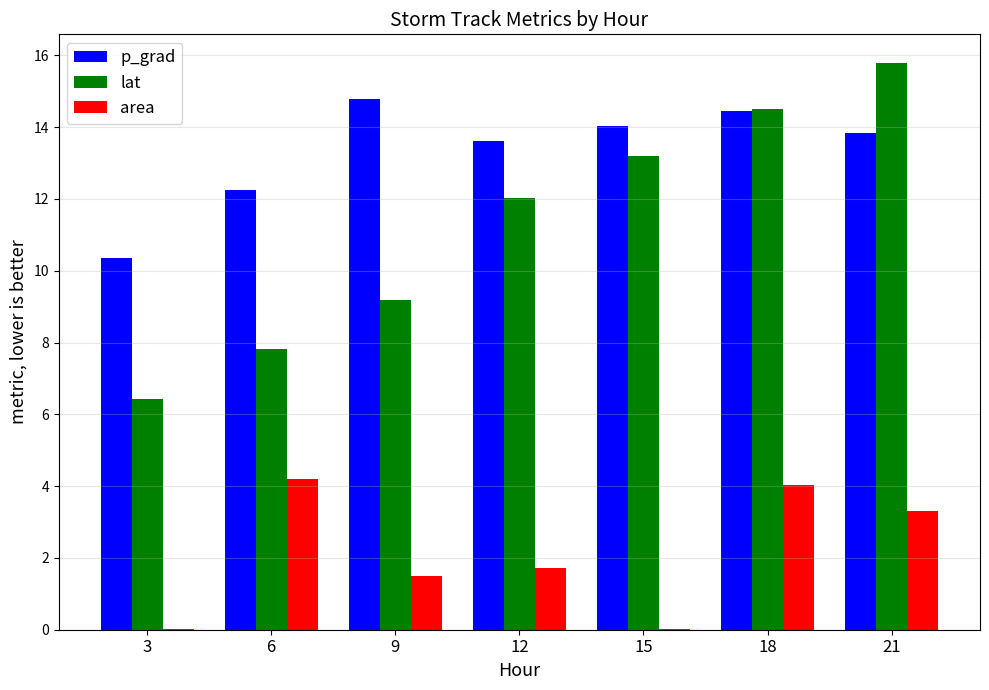

What is the sum of the lat values at 6 and 12?

19.8